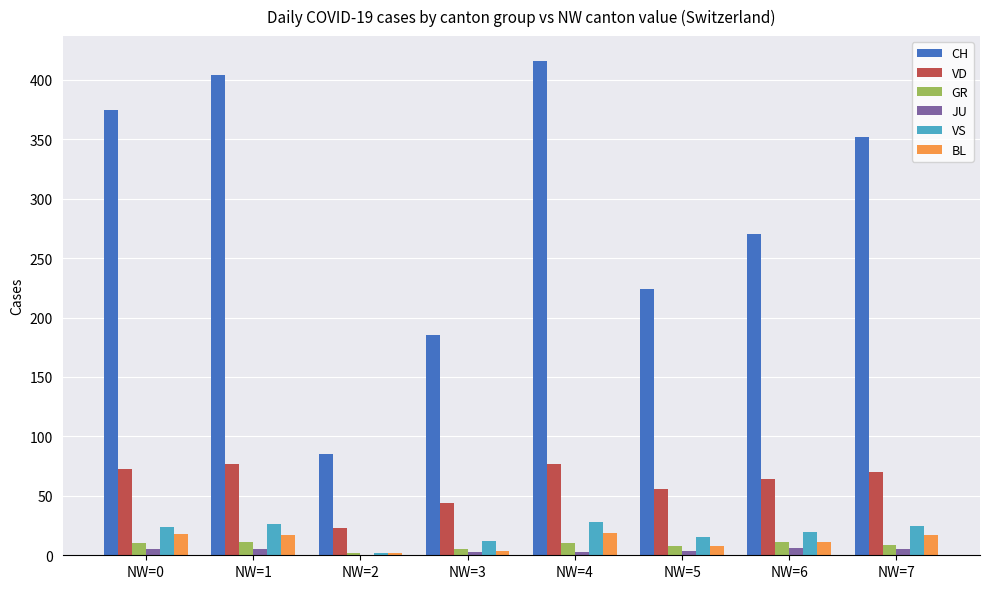

Count the number of categories in the chart.

8